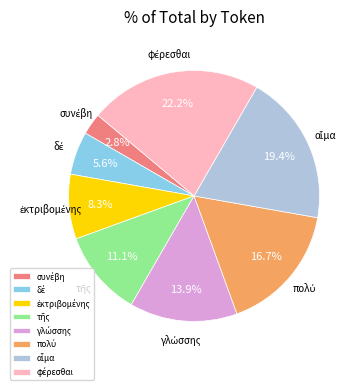

Is there any slice that represents more than half of the pie?

No